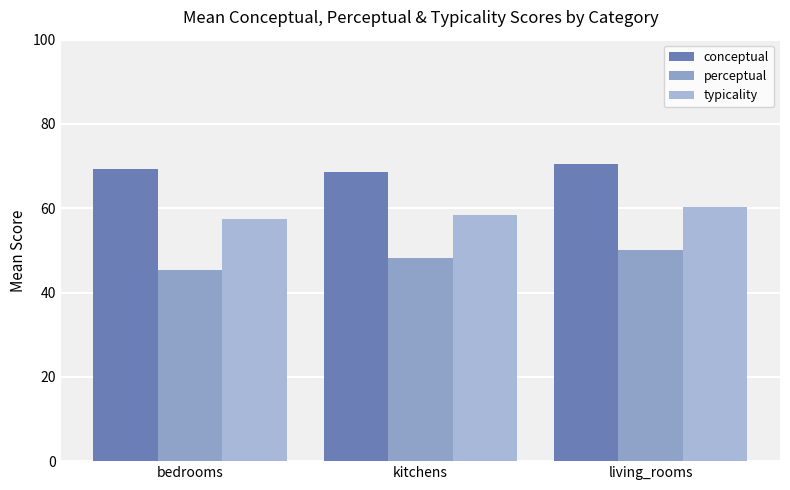

Rank the series by their average value, from lowest to highest.

perceptual, typicality, conceptual